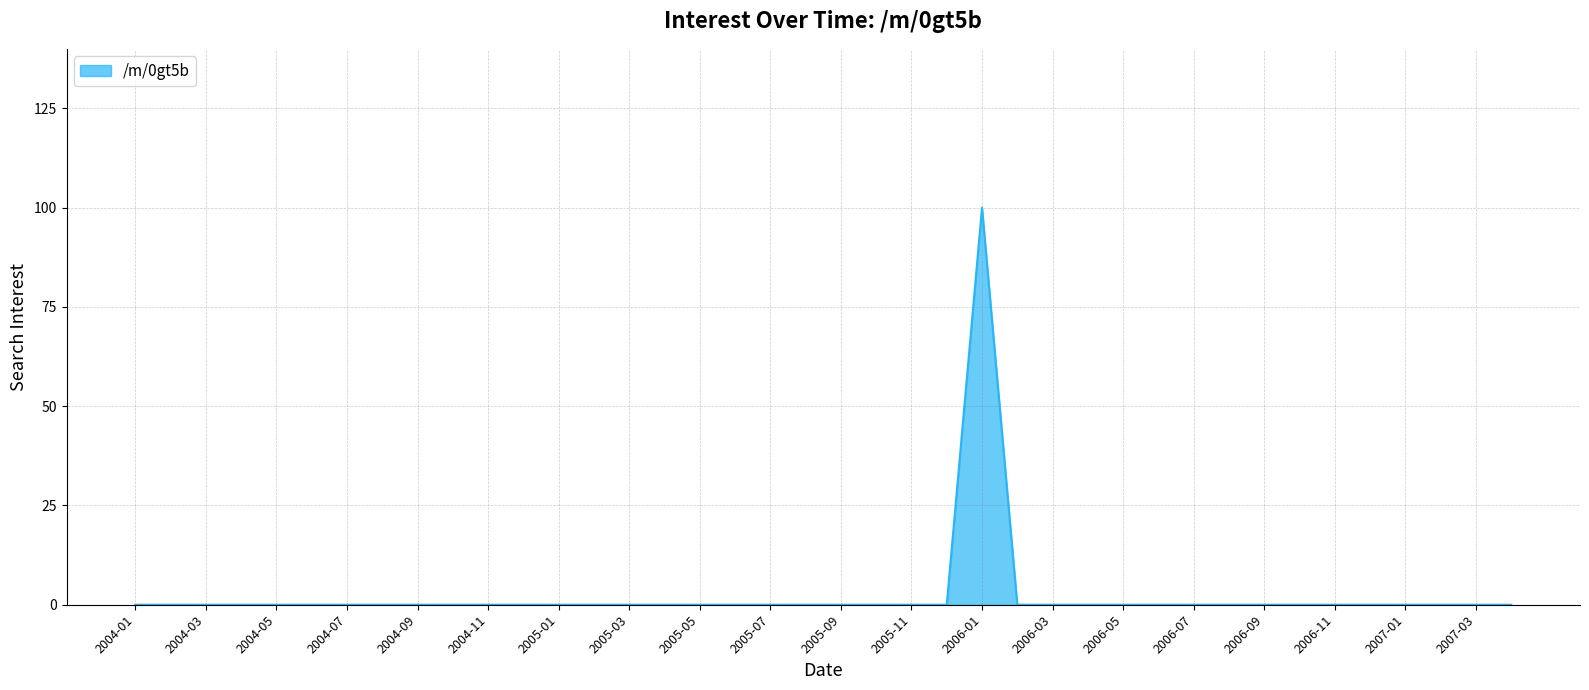

What is the maximum value shown in the chart?

100